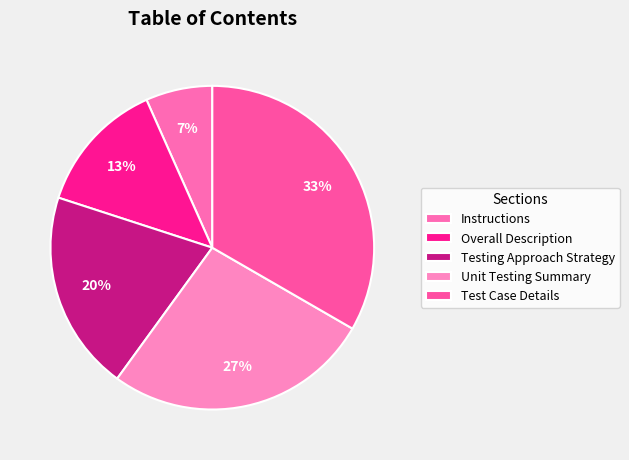

Which slice is the smallest?

Instructions